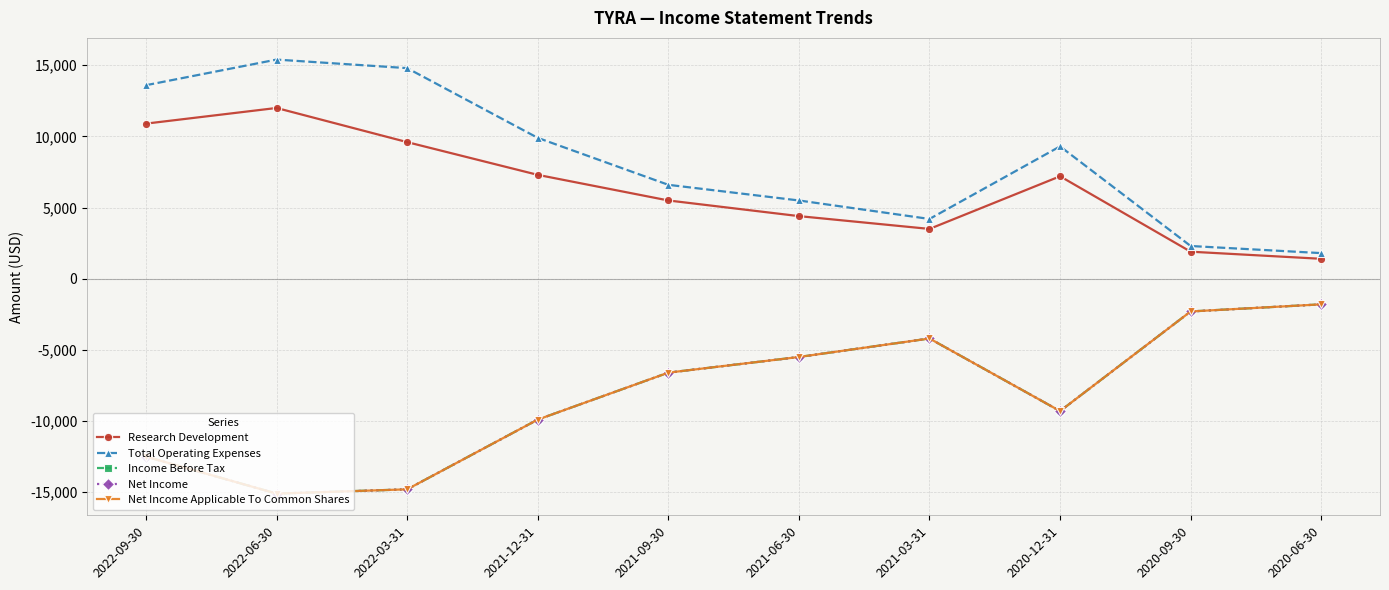

Does the chart have visible grid lines?

Yes